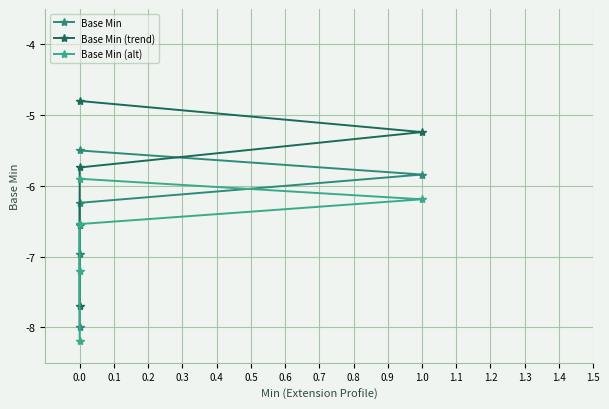

What is the lowest value of the Base Min (trend) series?

-7.7